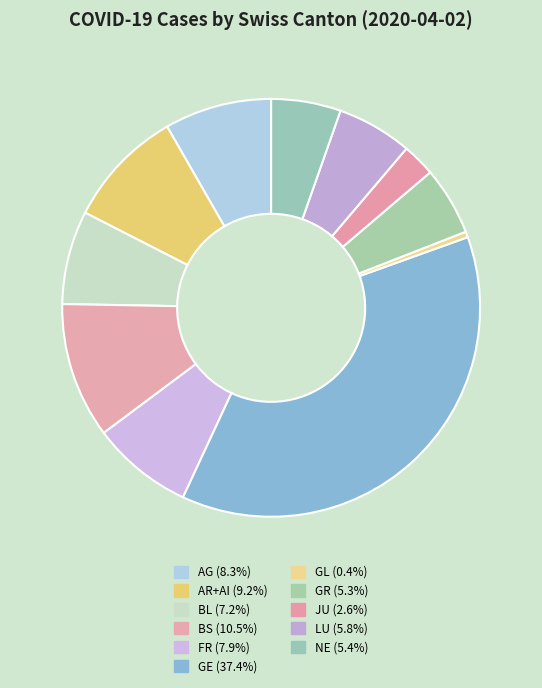

Is there a majority slice in this chart?

No